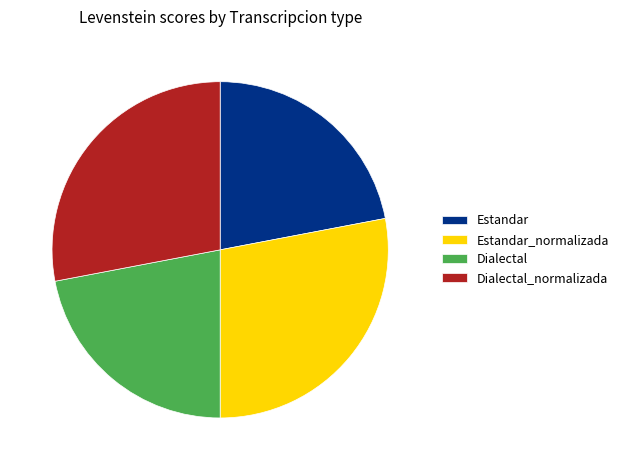

Does any single category account for the majority?

No